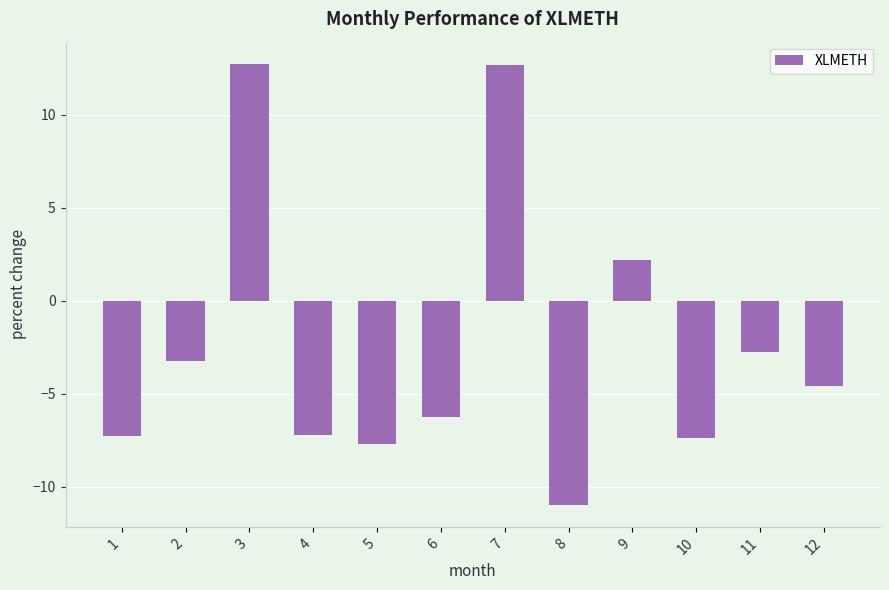

The chart shows a value of -7.3 at 1. True or false?

True